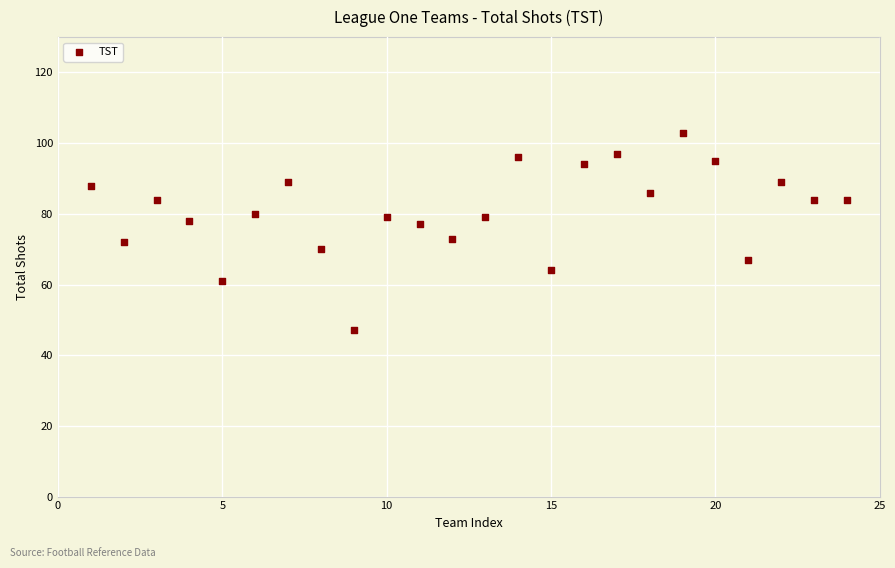

What is the range of X values (max minus min)?

23